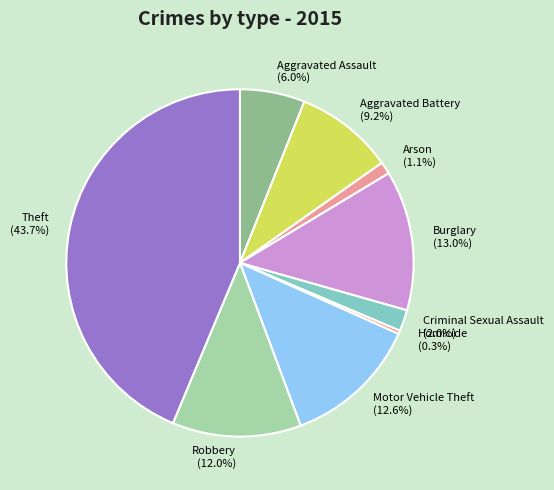

Is there any slice that represents more than half of the pie?

No